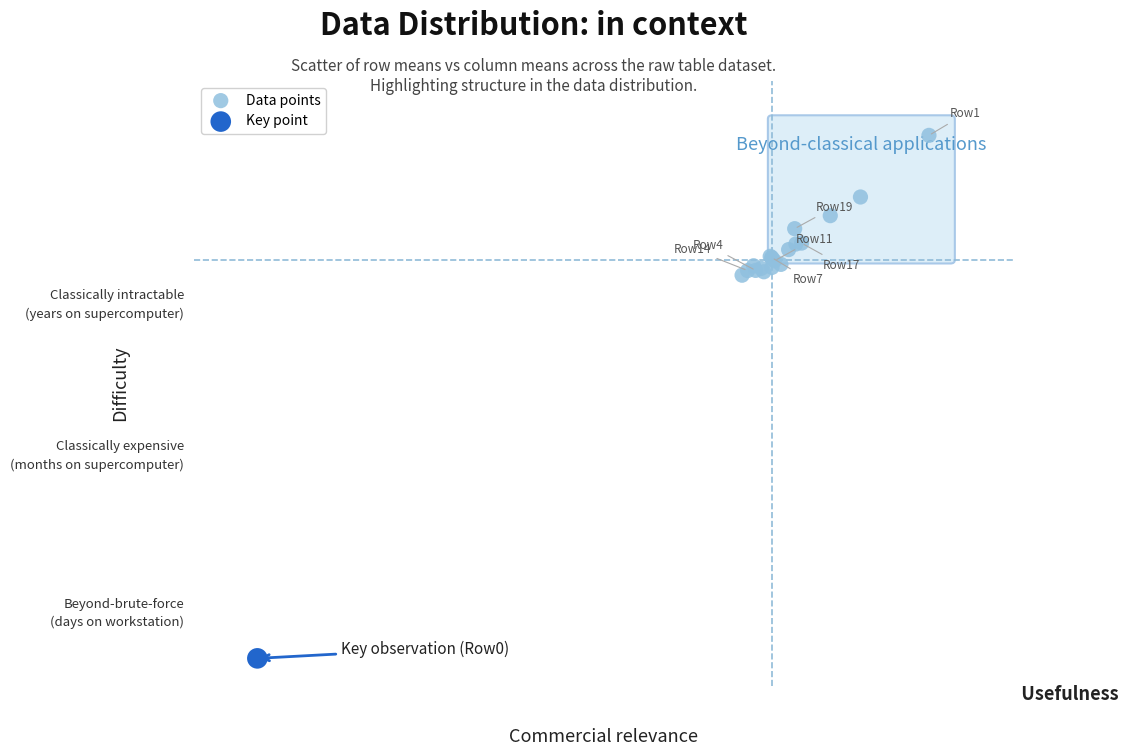

What are all the series names shown in the legend?

Data points, Key point